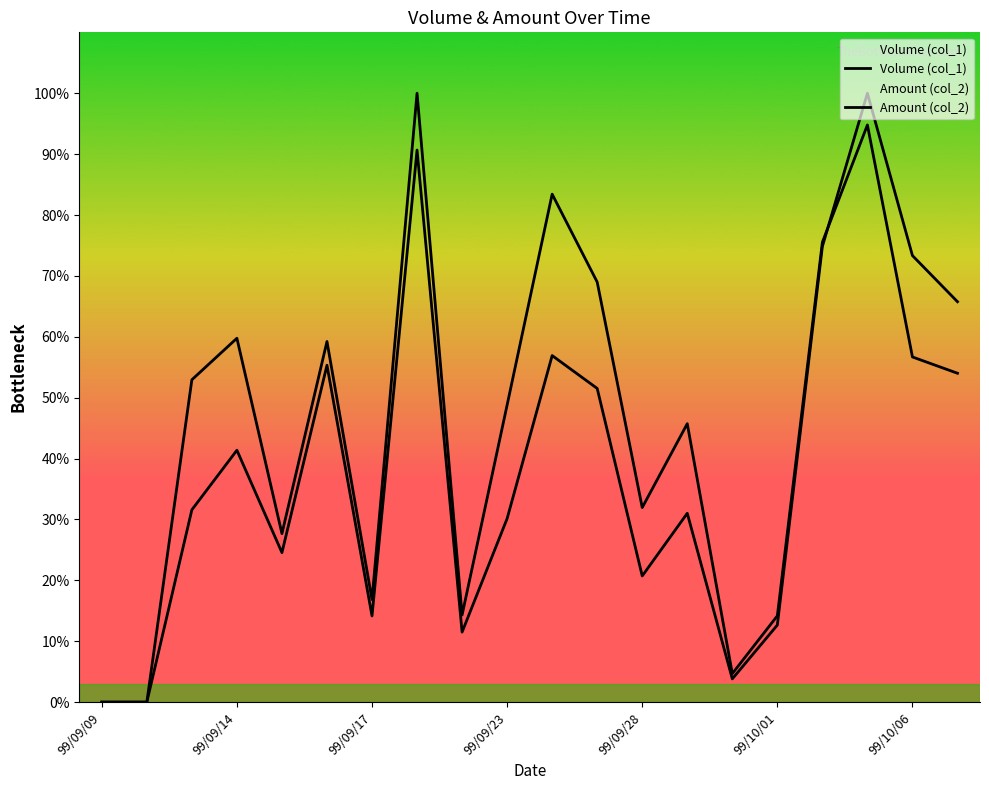

Between 17 and 18, which series saw the biggest shift?

Volume (col_1)